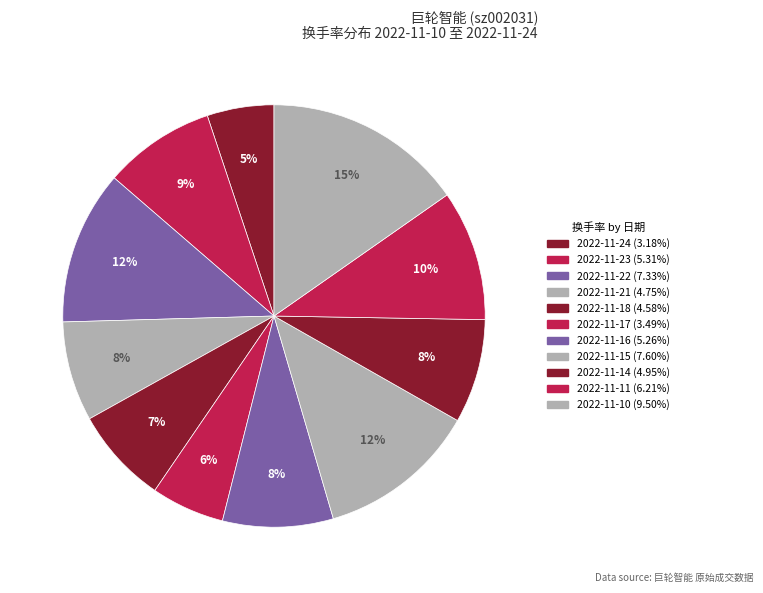

Which category has the biggest portion of the pie?

2022-11-10